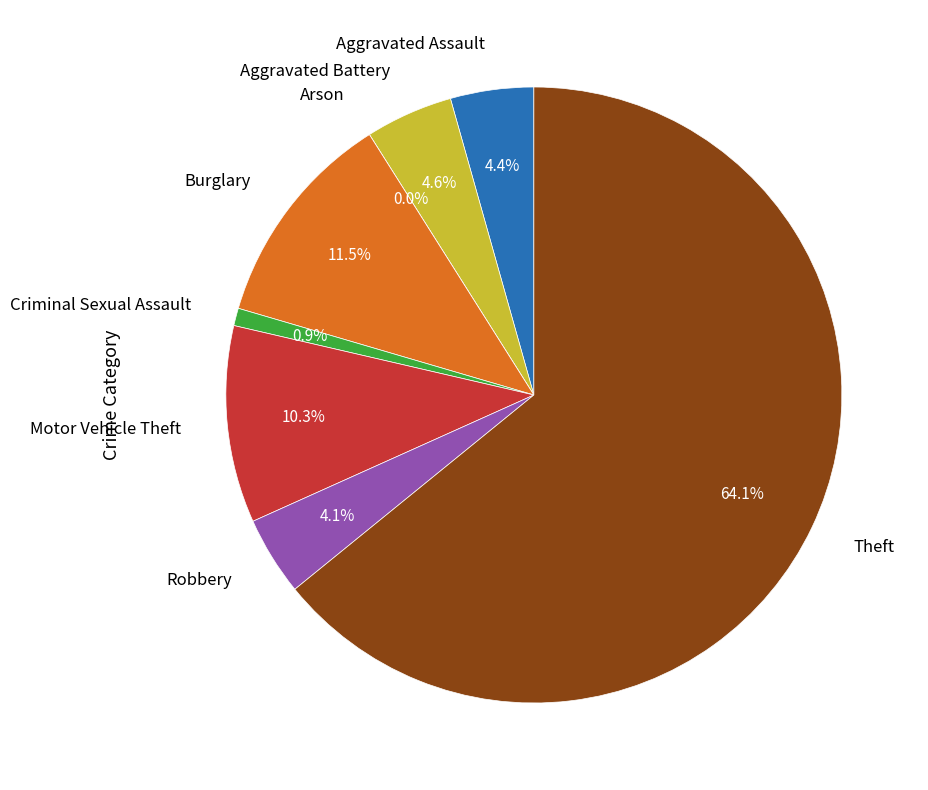

How many segments does this pie chart have?

8